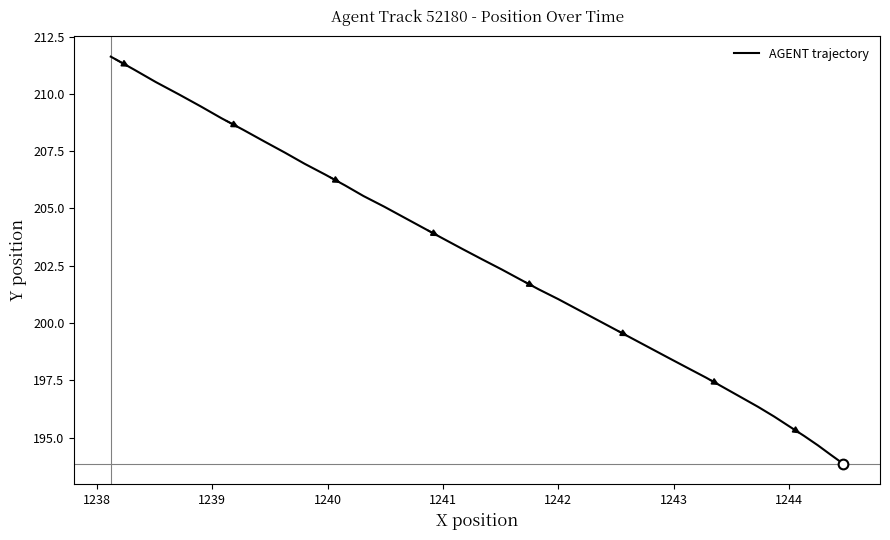

What is the greatest value displayed?

211.6